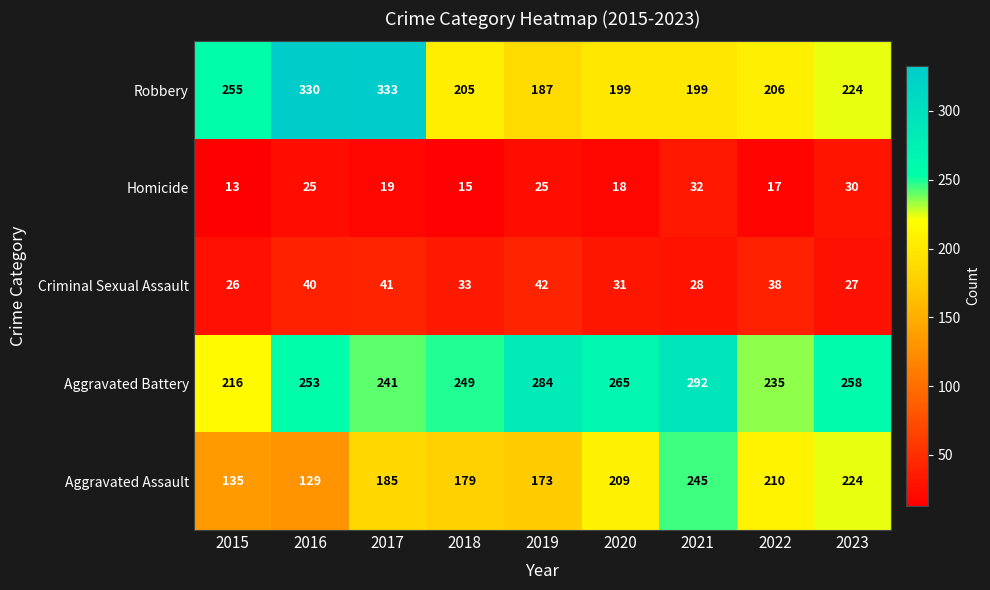

What is the difference between the maximum and second lowest values in the Aggravated Battery series?

57